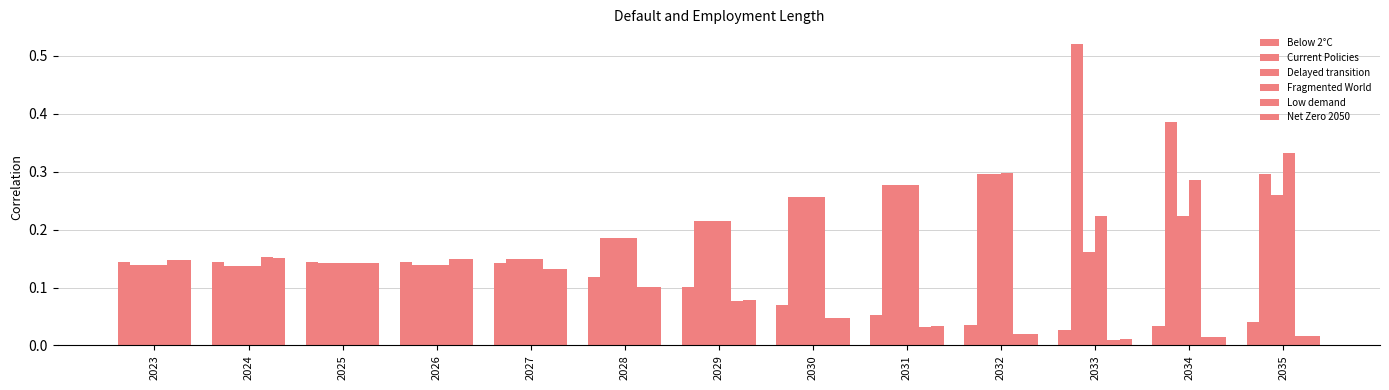

Reading left to right, transcribe all the data shown in this chart.

Below 2°C: 0.1	0.1	0.1	0.1	0.1	0.1	0.1	0.1	0.1	0.0	0.0	0.0	0.0
Current Policies: 0.1	0.1	0.1	0.1	0.1	0.2	0.2	0.3	0.3	0.3	0.5	0.4	0.3
Delayed transition: 0.1	0.1	0.1	0.1	0.1	0.2	0.2	0.3	0.3	0.3	0.2	0.2	0.3
Fragmented World: 0.1	0.1	0.1	0.1	0.1	0.2	0.2	0.3	0.3	0.3	0.2	0.3	0.3
Low demand: 0.1	0.2	0.1	0.1	0.1	0.1	0.1	0.0	0.0	0.0	0.0	0.0	0.0
Net Zero 2050: 0.1	0.2	0.1	0.1	0.1	0.1	0.1	0.0	0.0	0.0	0.0	0.0	0.0